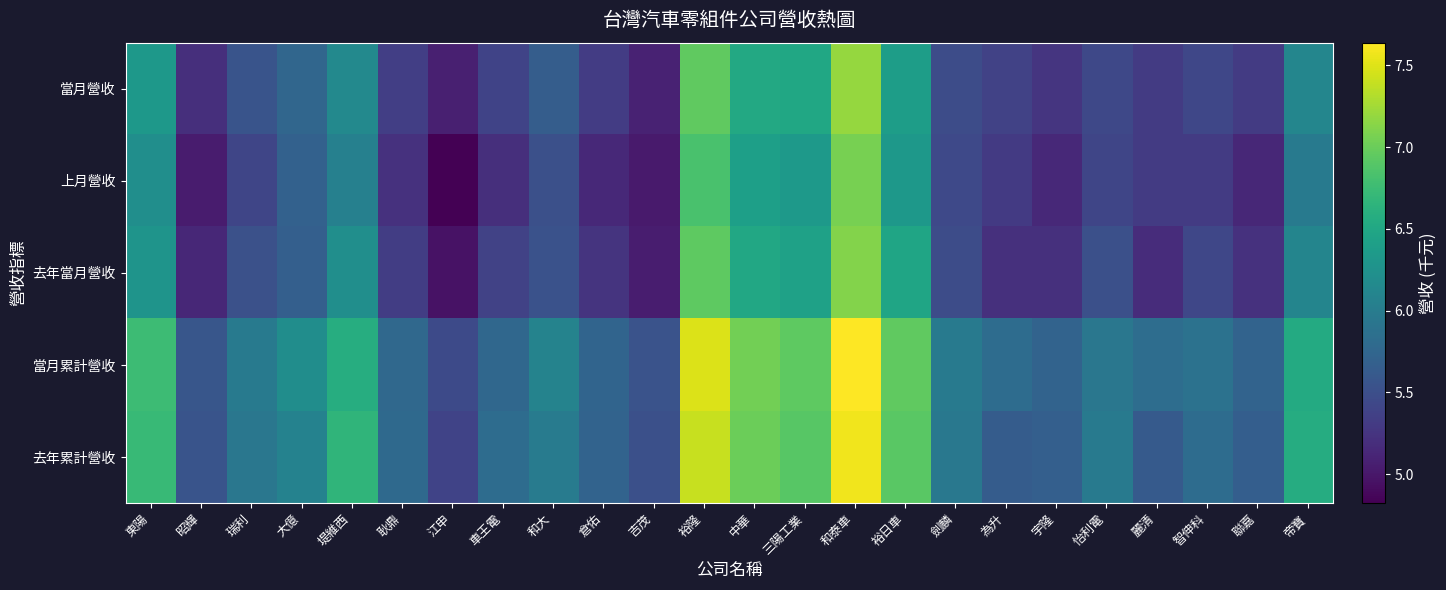

What is the minimum value shown in the chart?

4.8